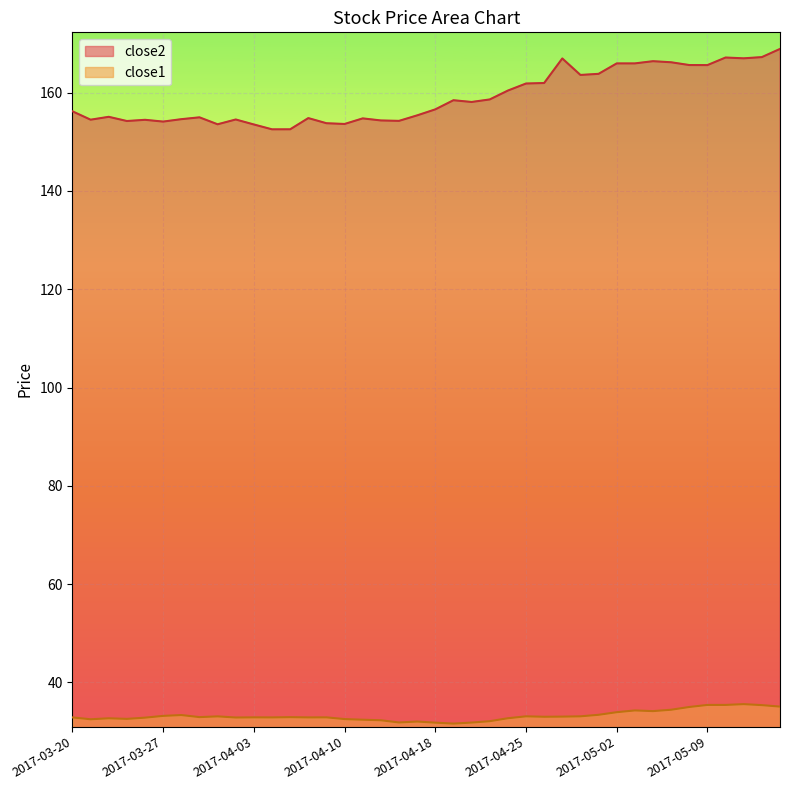

Rank the series at 2017-04-27 from highest to lowest value.

close2, close1